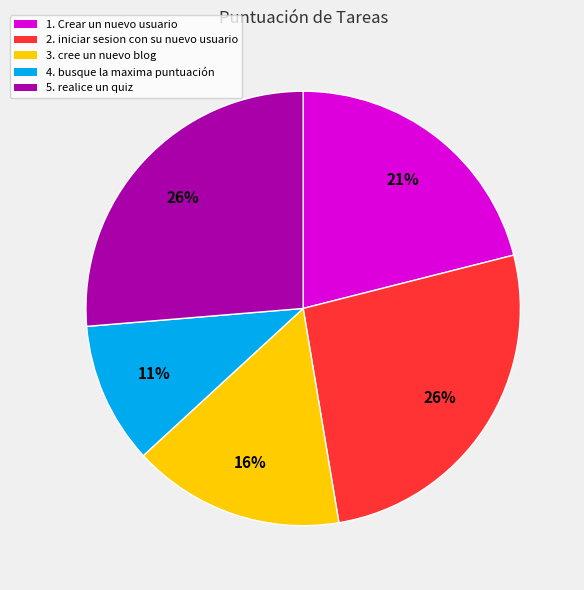

Which slice is the smallest?

4. busque la maxima puntuación